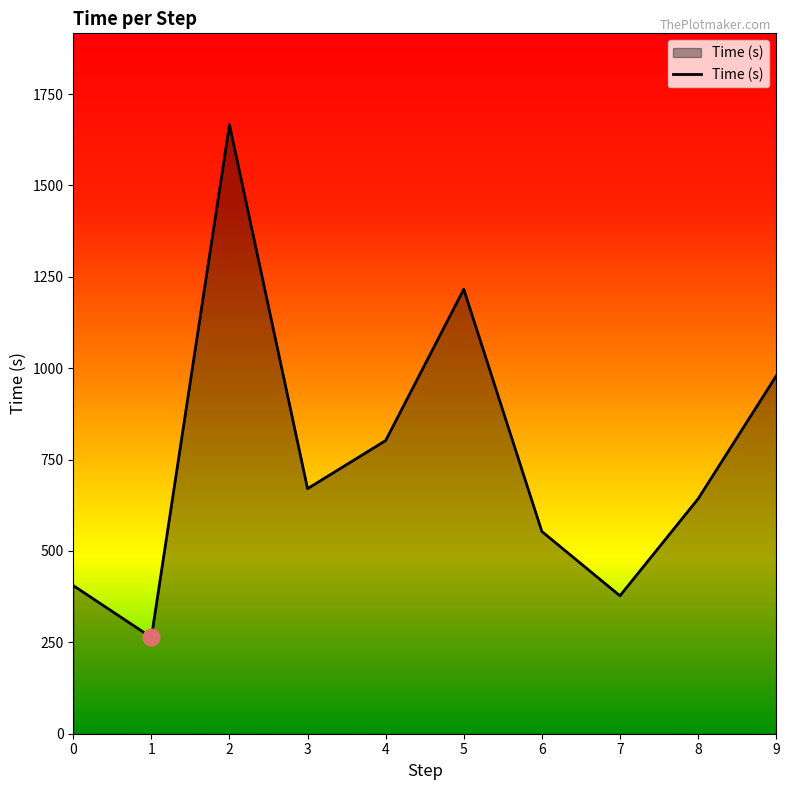

True or false: the data has more than 0 interior local peaks.

True